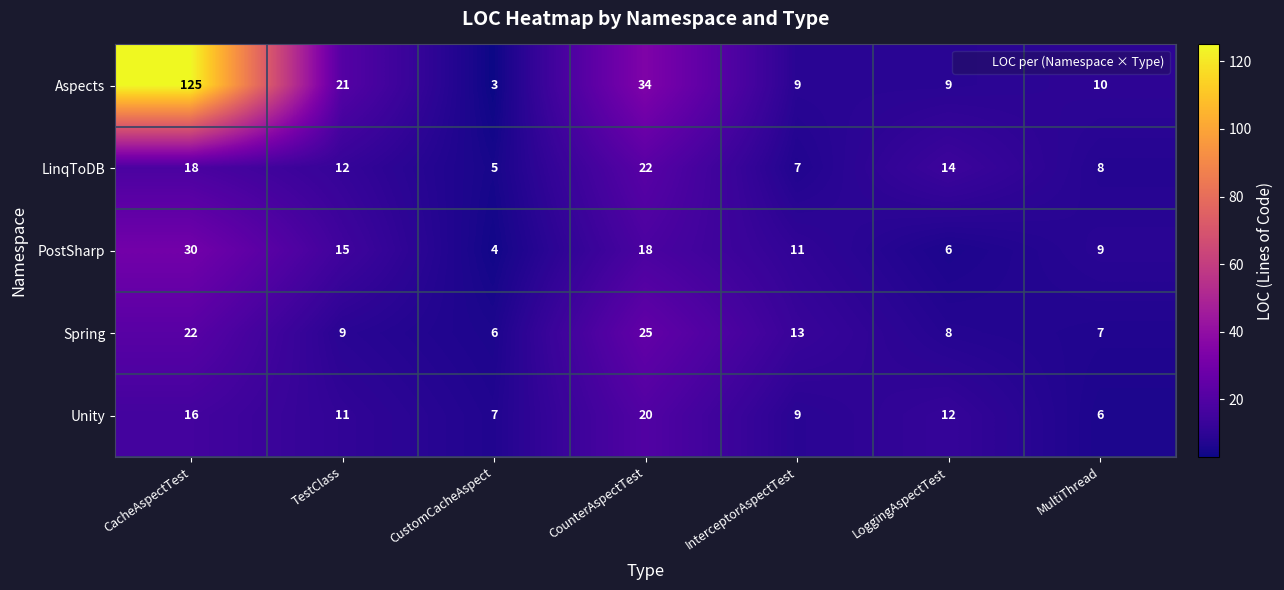

At LoggingAspectTest, list the series in order from largest to smallest.

LinqToDB, Unity, Aspects, Spring, PostSharp